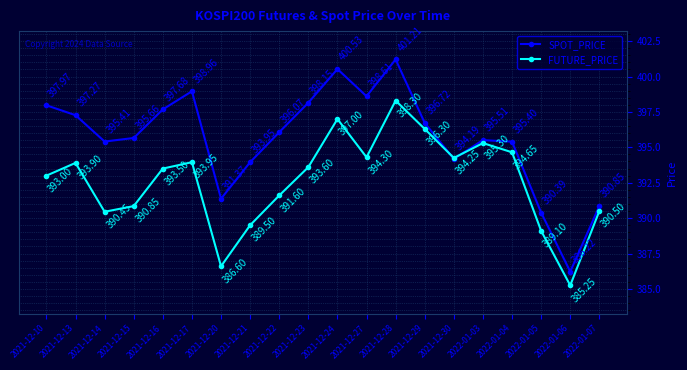

List the labels in order of SPOT_PRICE value, largest first.

2021-12-28, 2021-12-24, 2021-12-17, 2021-12-27, 2021-12-23, 2021-12-10, 2021-12-16, 2021-12-13, 2021-12-29, 2021-12-22, 2021-12-15, 2022-01-03, 2021-12-14, 2022-01-04, 2021-12-30, 2021-12-21, 2021-12-20, 2022-01-07, 2022-01-05, 2022-01-06